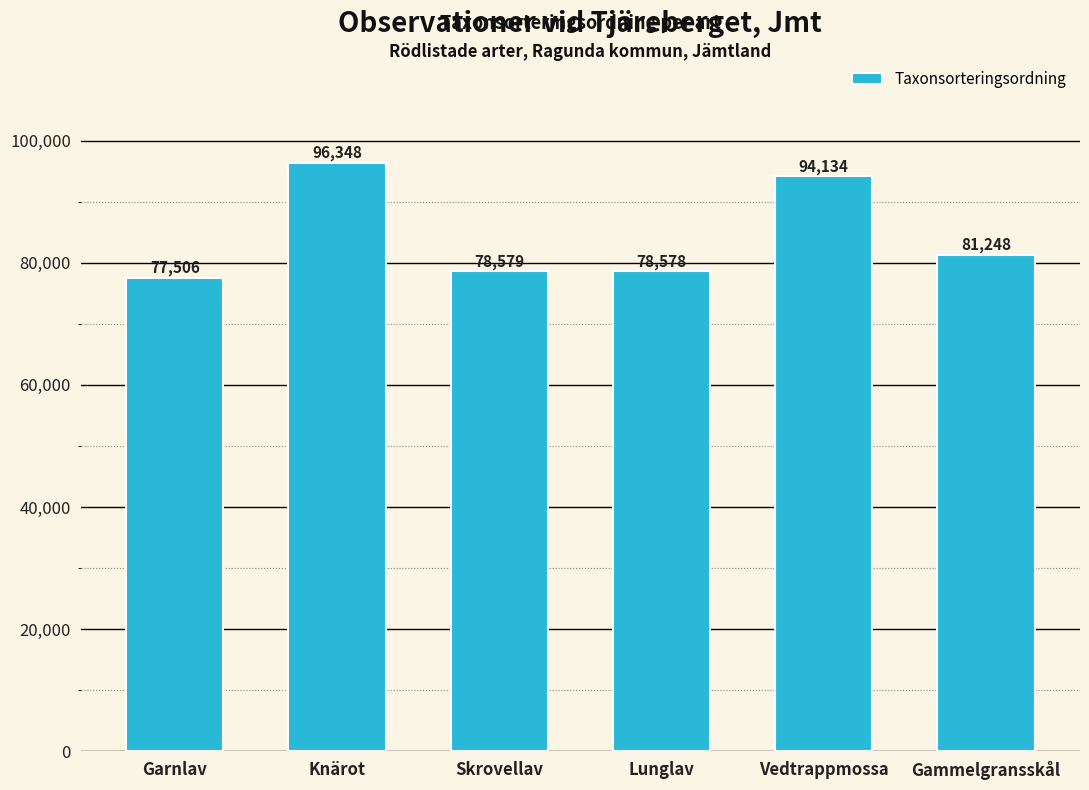

How many data points are less than 81248?

3